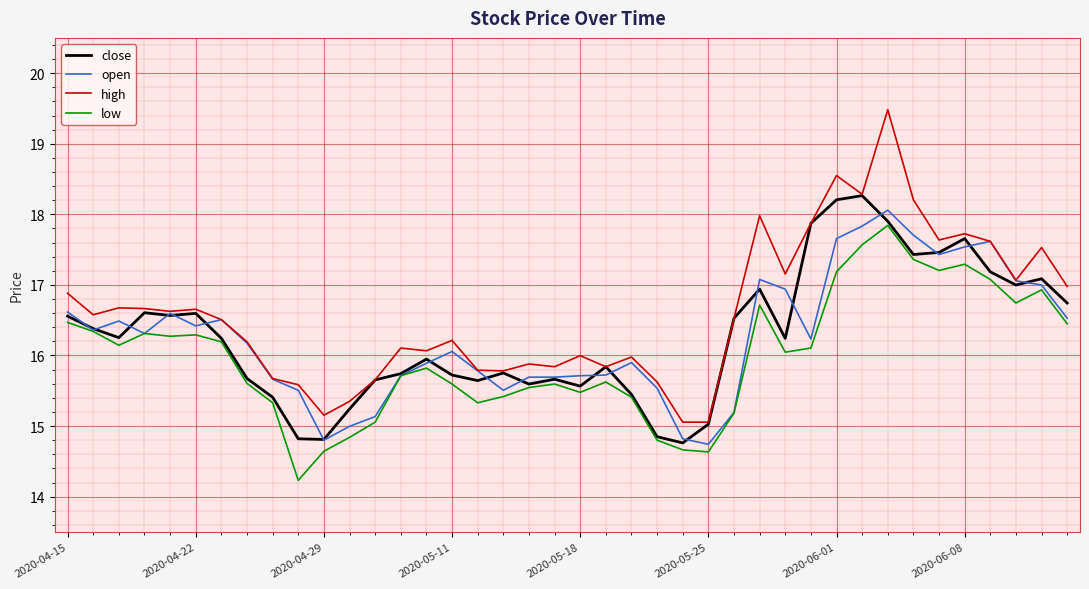

How many values in the open series are below 16?

18